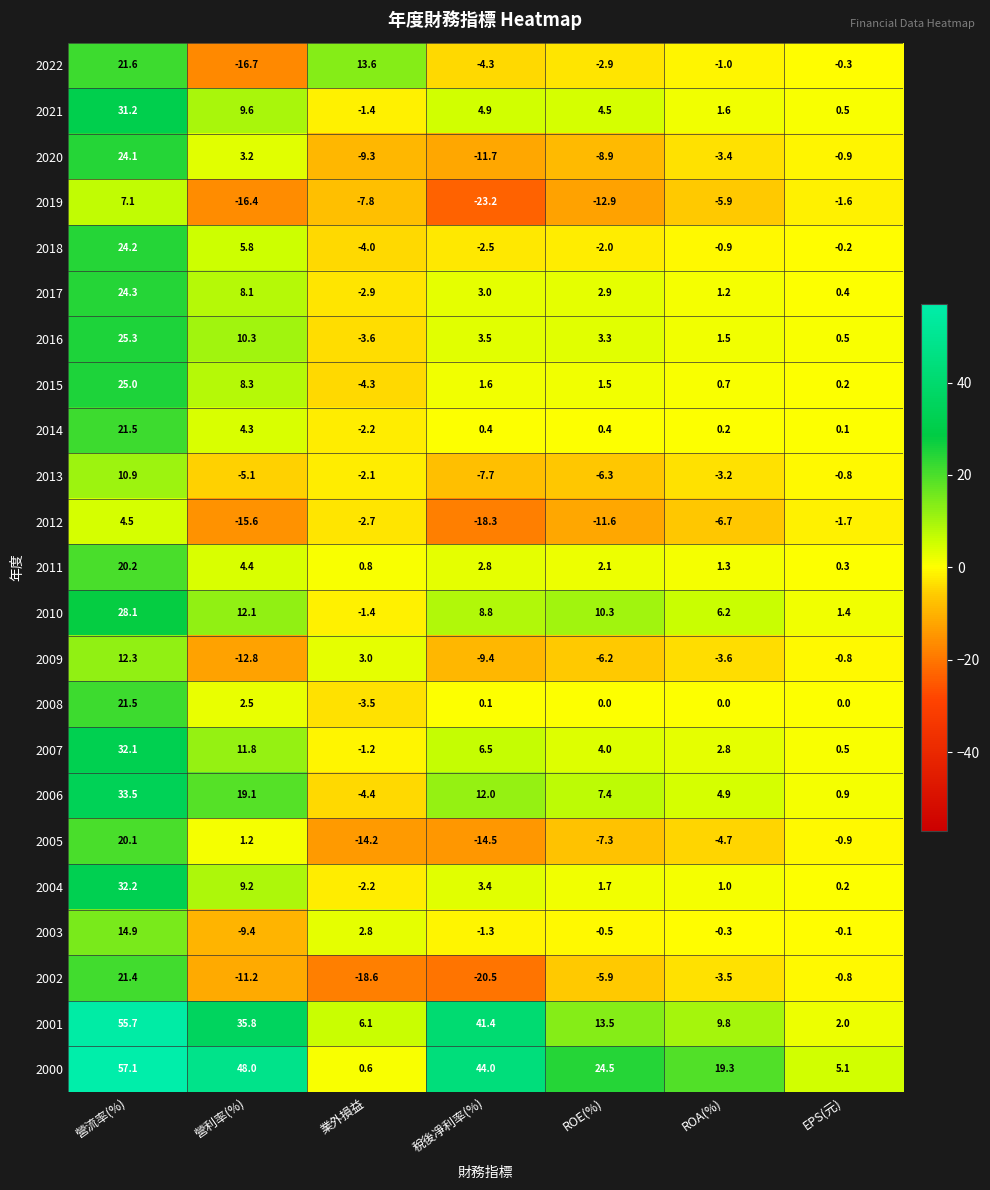

Which series has the widest spread of values?

2000